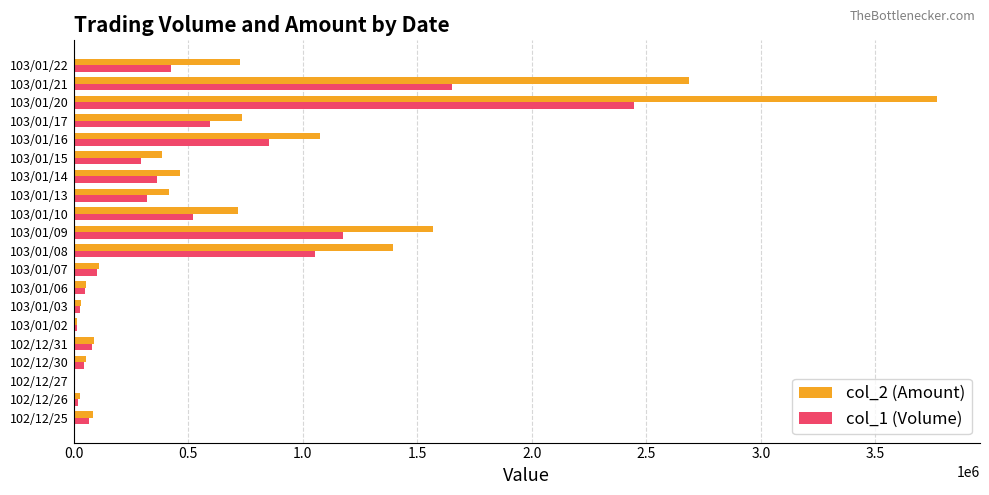

The value of col_2 (Amount) at 103/01/10 is 443181. True or false?

False